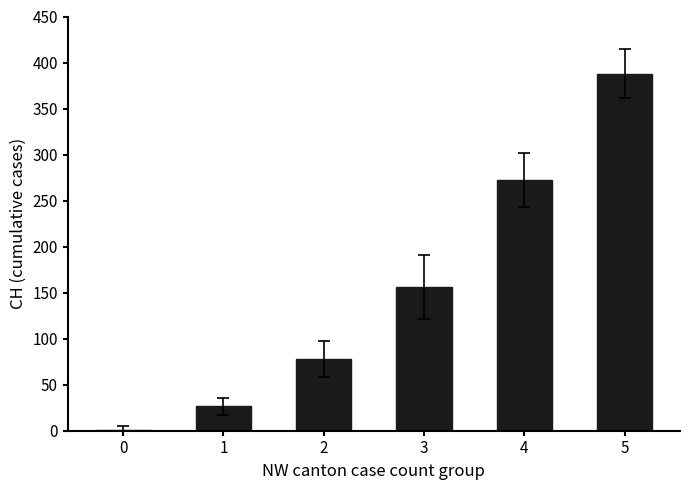

What value does the data have at 5?

387.8